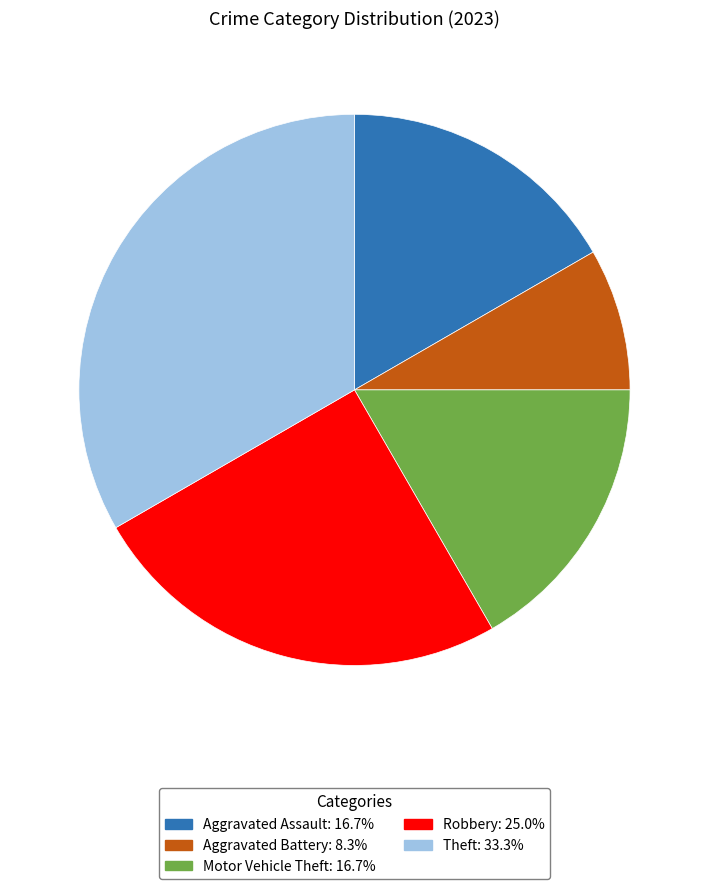

The Motor Vehicle Theft slice represents 4% of the pie. True or false?

False